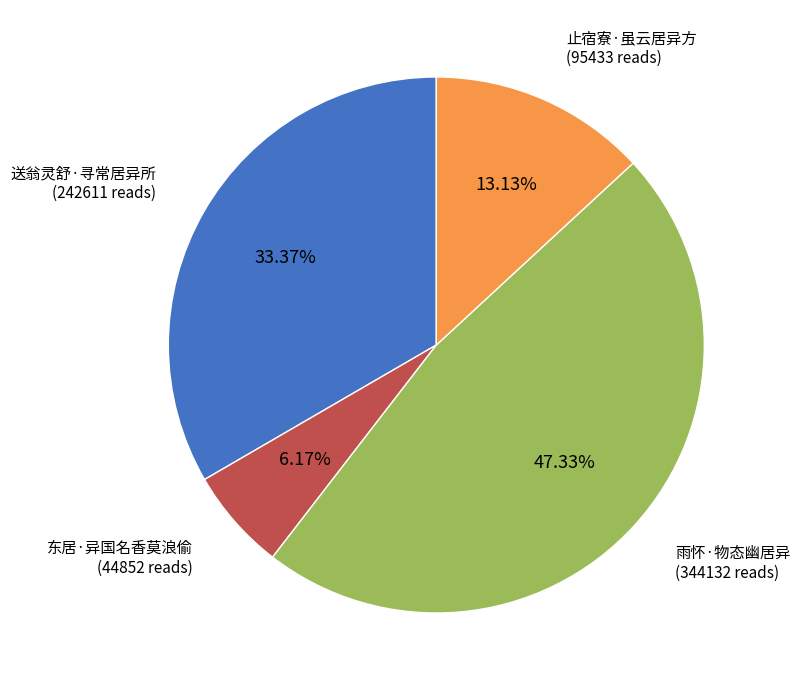

Is there a majority slice in this chart?

No